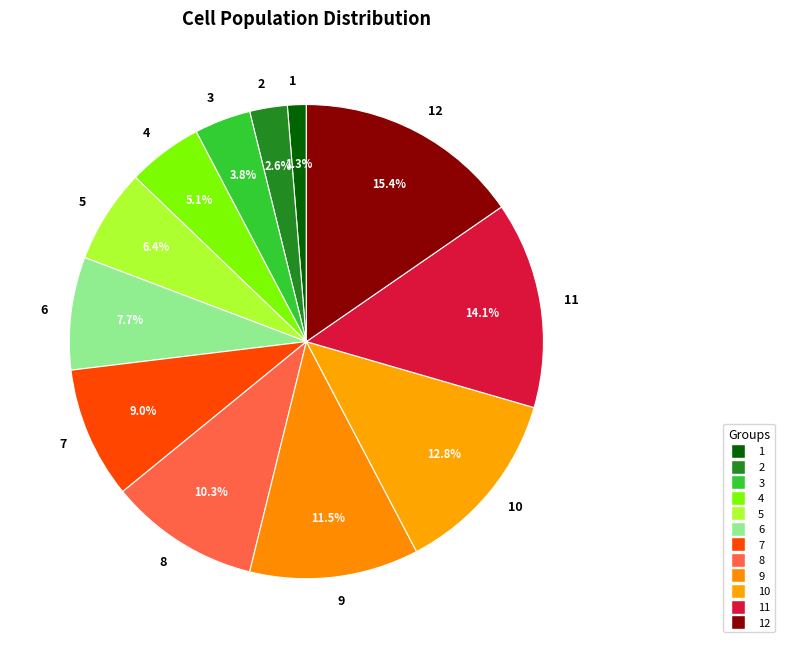

How many segments does this pie chart have?

12